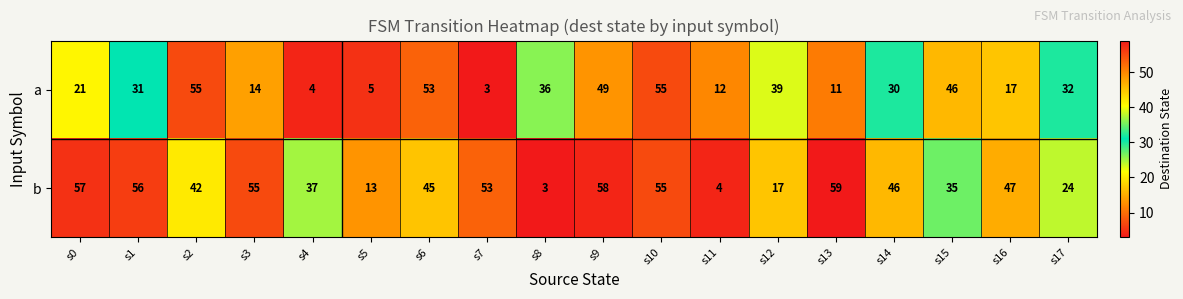

What is the difference between the second highest and minimum values in the b series?

55